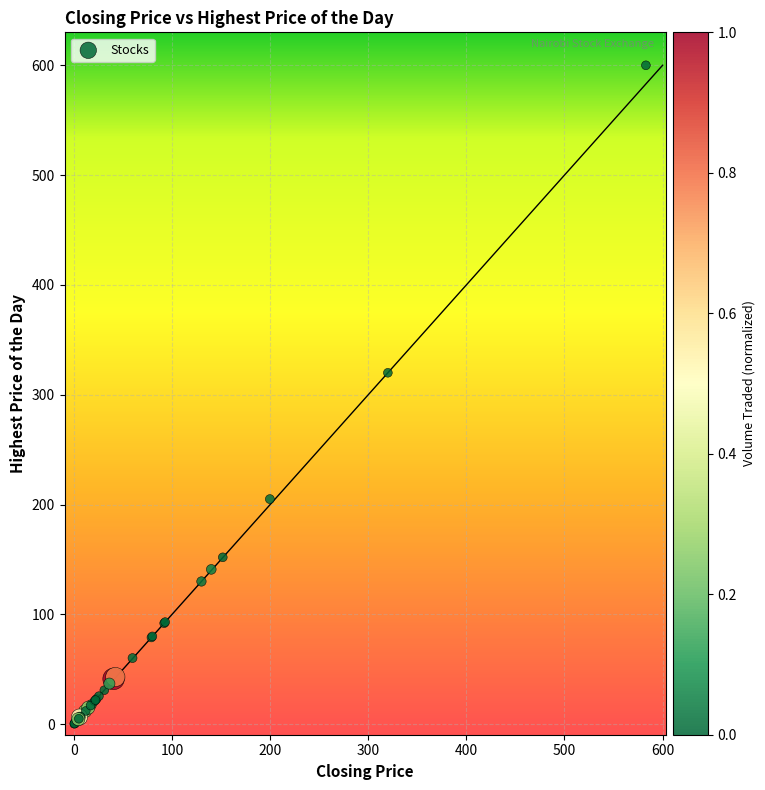

What Y value in the scatter plot is closest to 300?

320.0